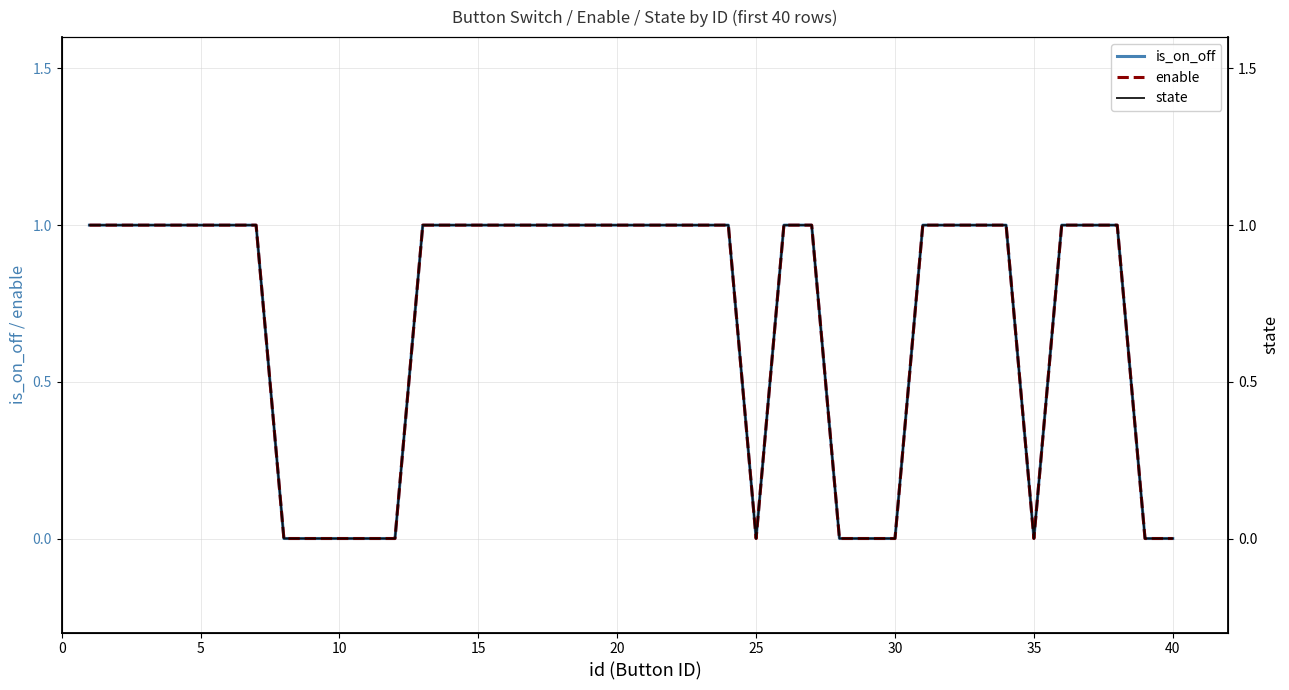

What is the highest value of the state series?

1